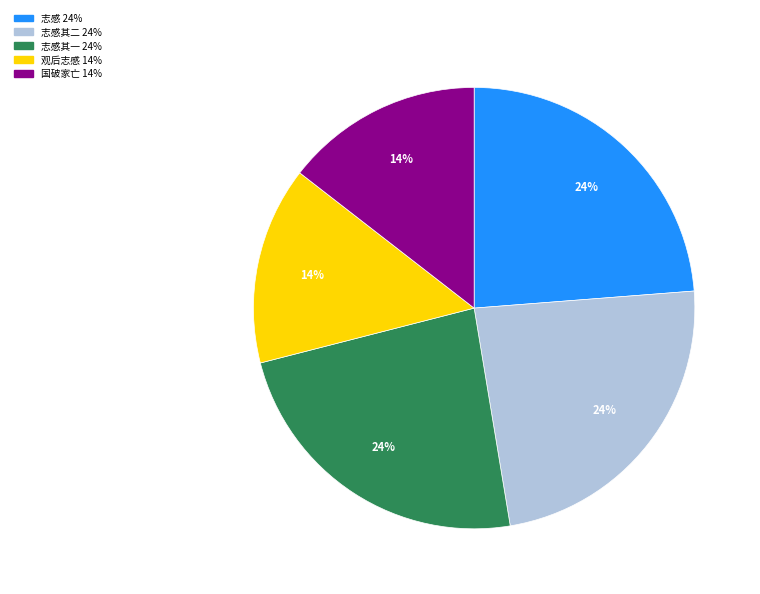

Does any single category account for the majority?

No